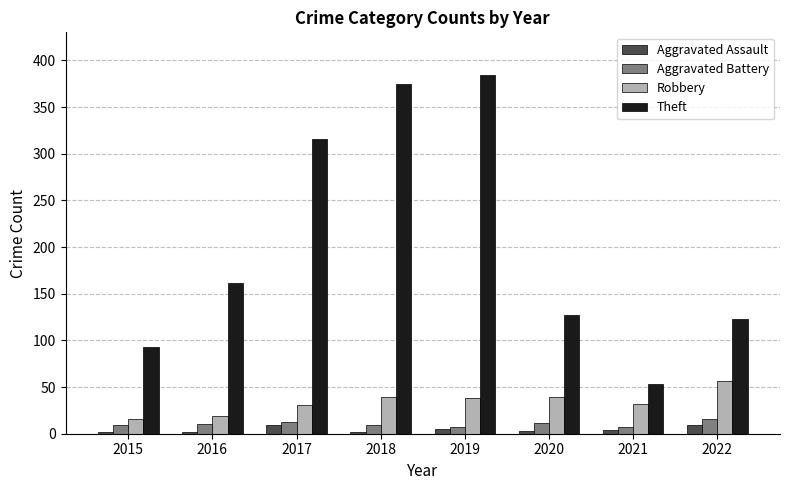

Is the value of Theft at 2019 greater than the value of Aggravated Assault at 2020?

Yes